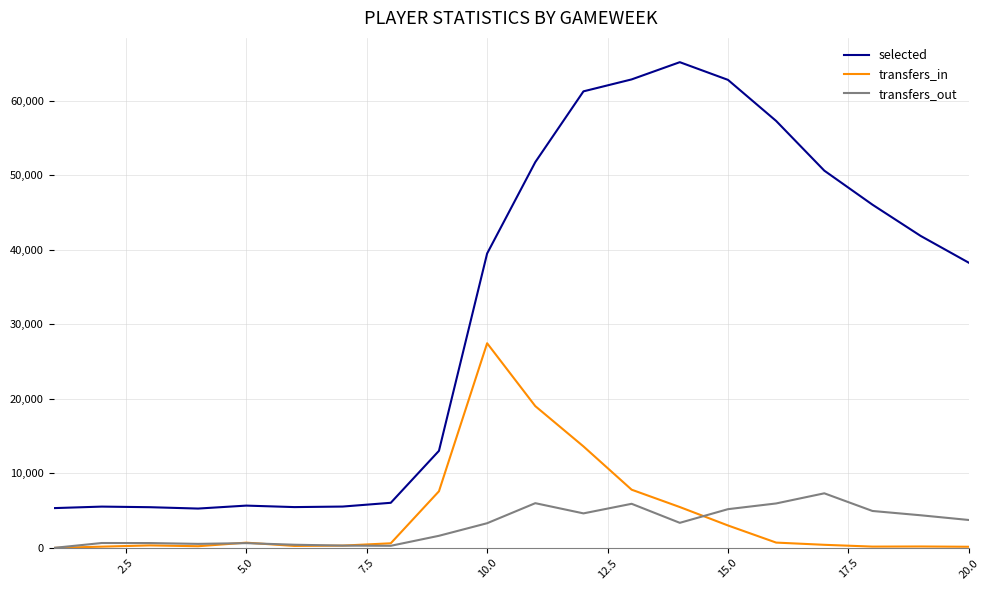

Which series has the largest total across all categories?

selected